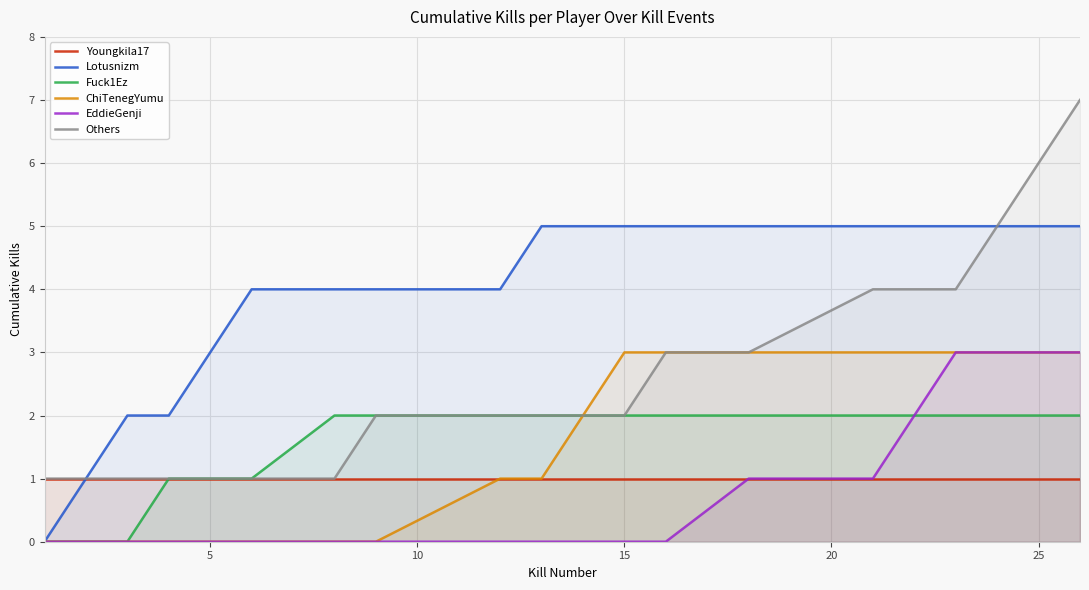

What is the difference between the second highest and minimum values in the Lotusnizm series?

5